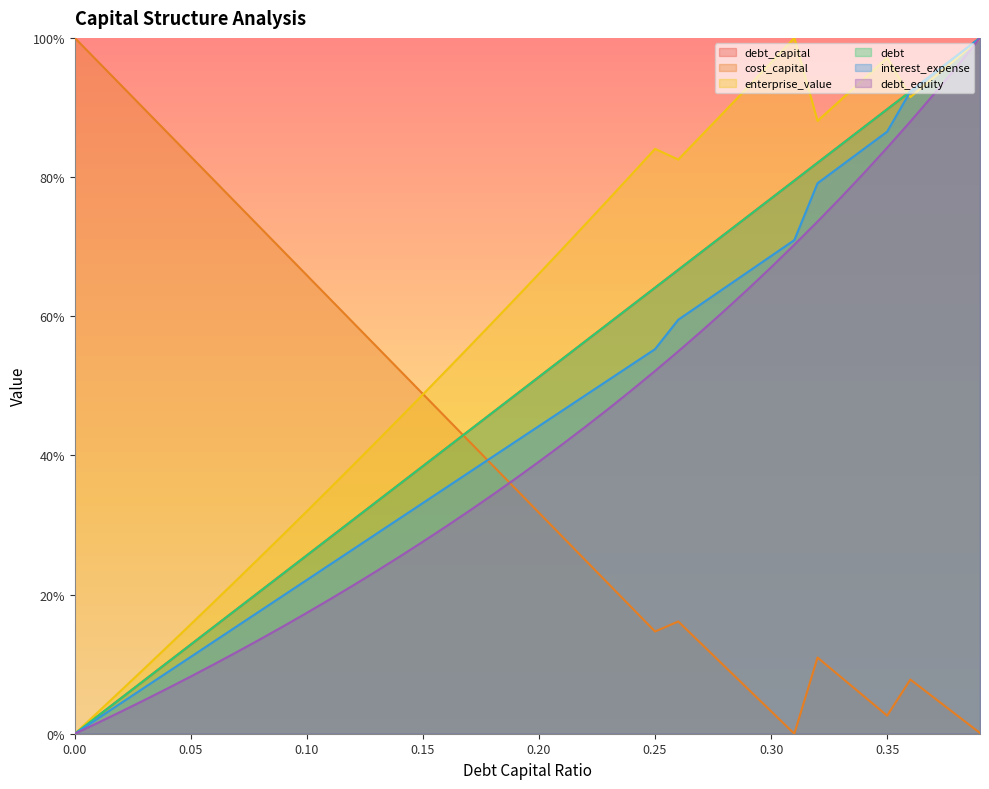

True or false: debt_equity has more than 0 points higher than both neighbors.

False